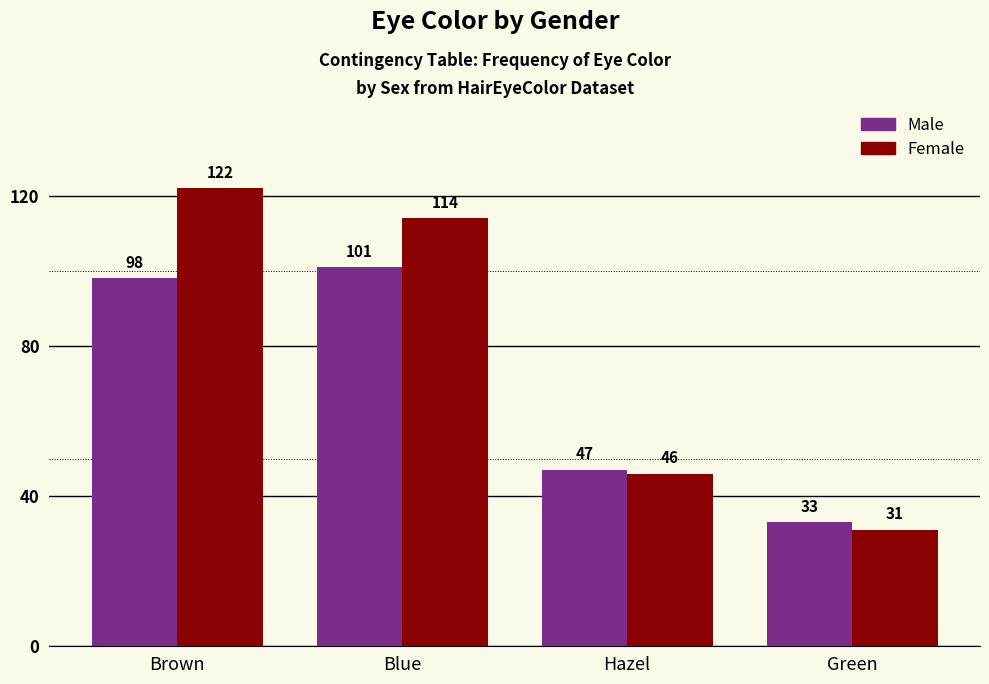

Which series changed the most between Brown and Green?

Female